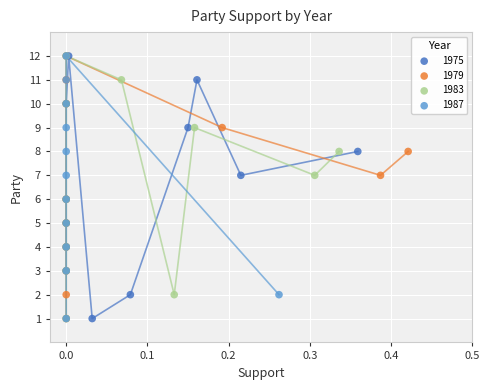

What are all the series names shown in the legend?

1975, 1979, 1983, 1987